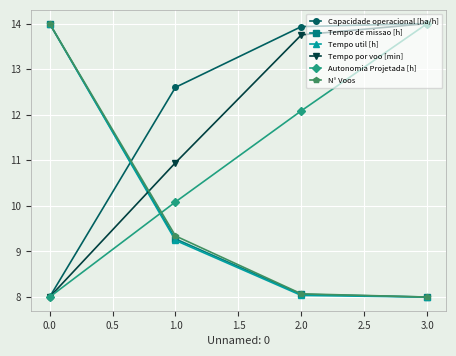

True or false: Capacidade operacional [ha/h] has more than 2 points higher than both neighbors.

False